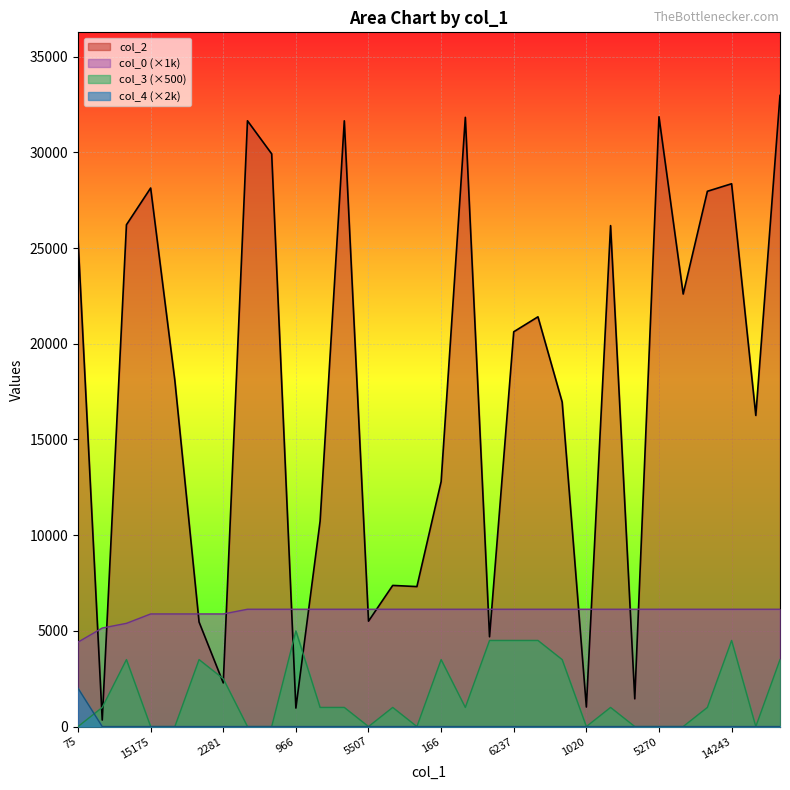

Rank the series by their maximum value, from highest to lowest.

col_2, col_0 (×1k), col_3 (×500), col_4 (×2k)